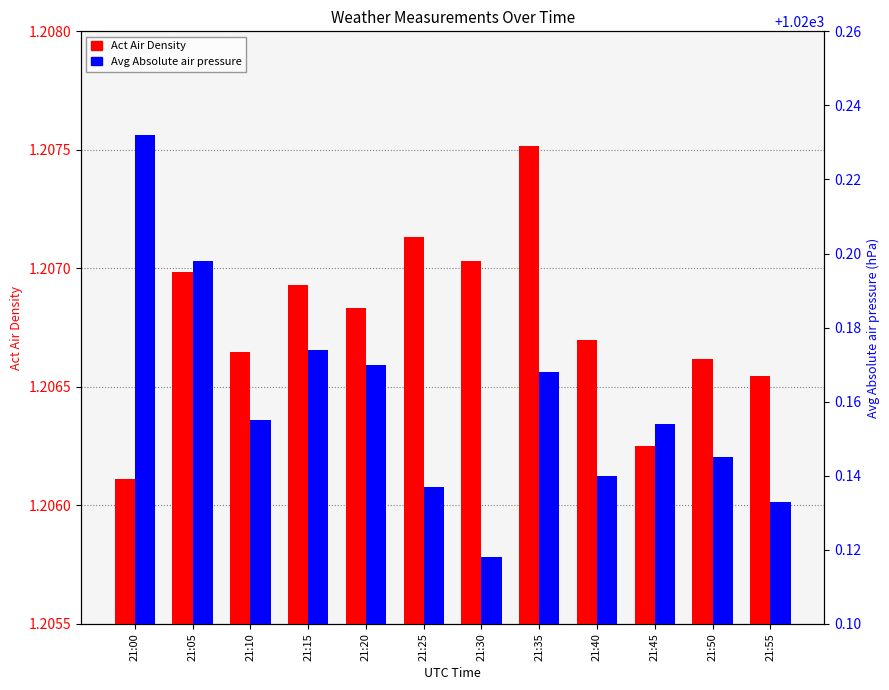

Is it true that Avg Absolute air pressure equals 1020.2 at 21:20?

True